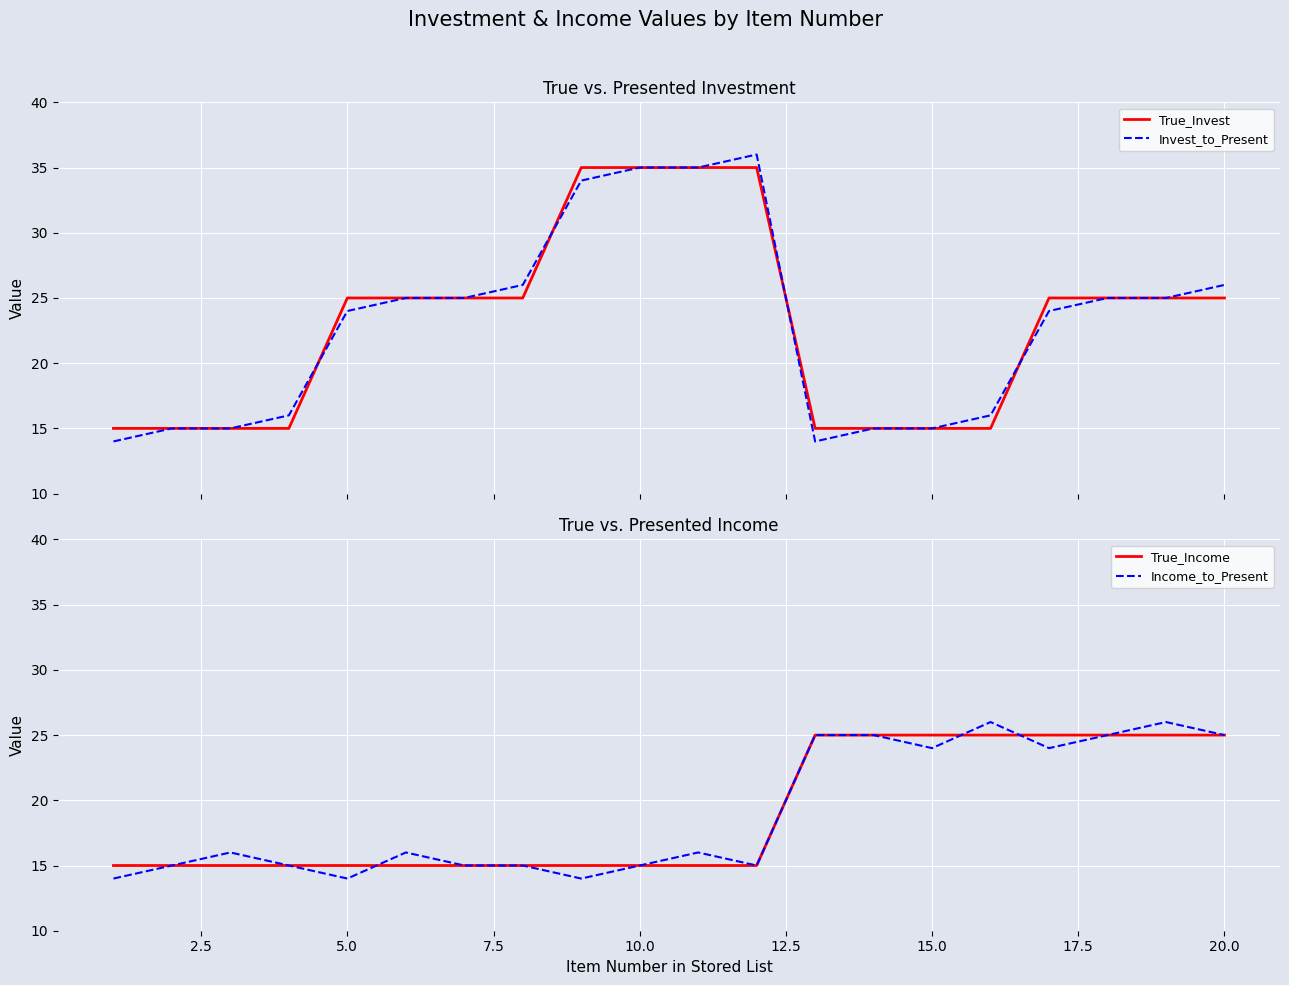

What is the lowest value of the Invest_to_Present series?

14